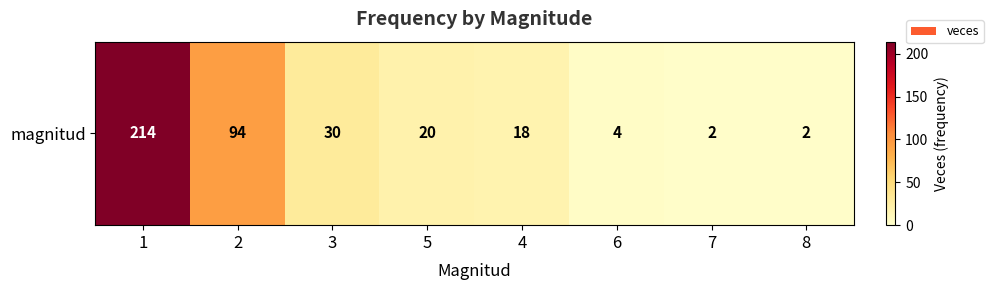

What is the maximum value shown in the chart?

214